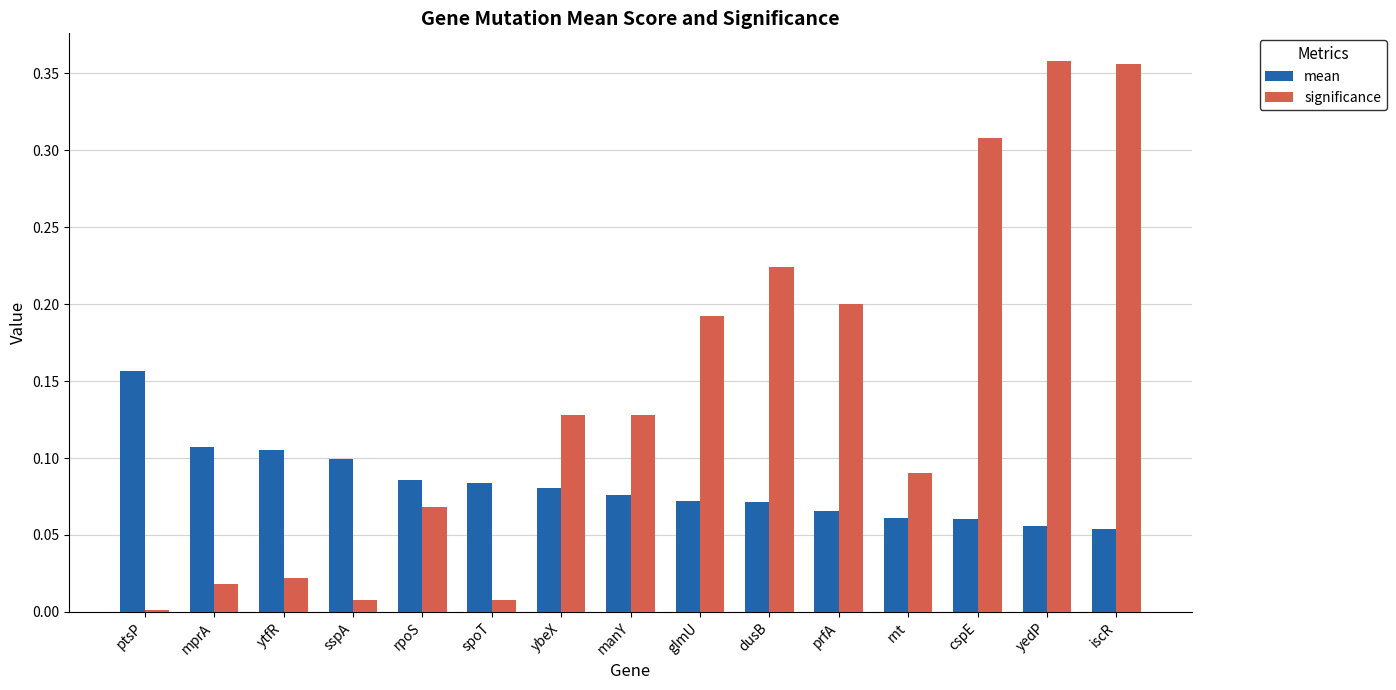

What are all the series names shown in the legend?

mean, significance